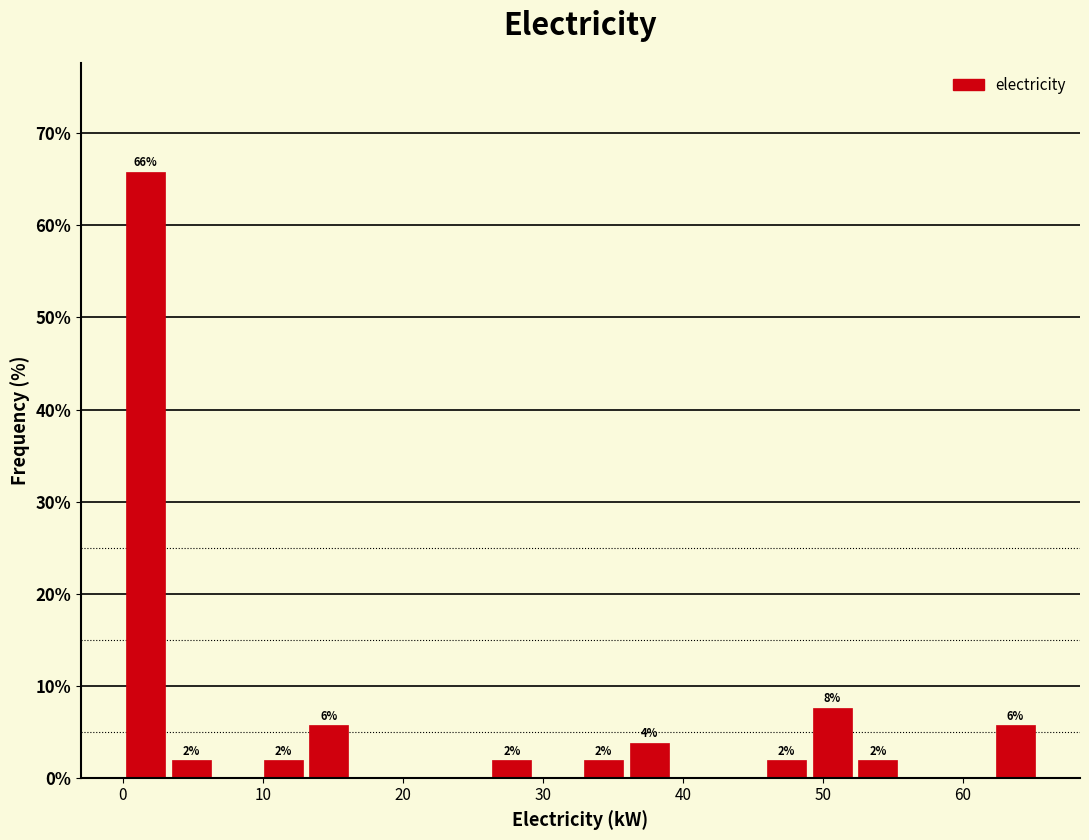

Read against the x-axis, roughly where is the centre of the tallest bar?

2